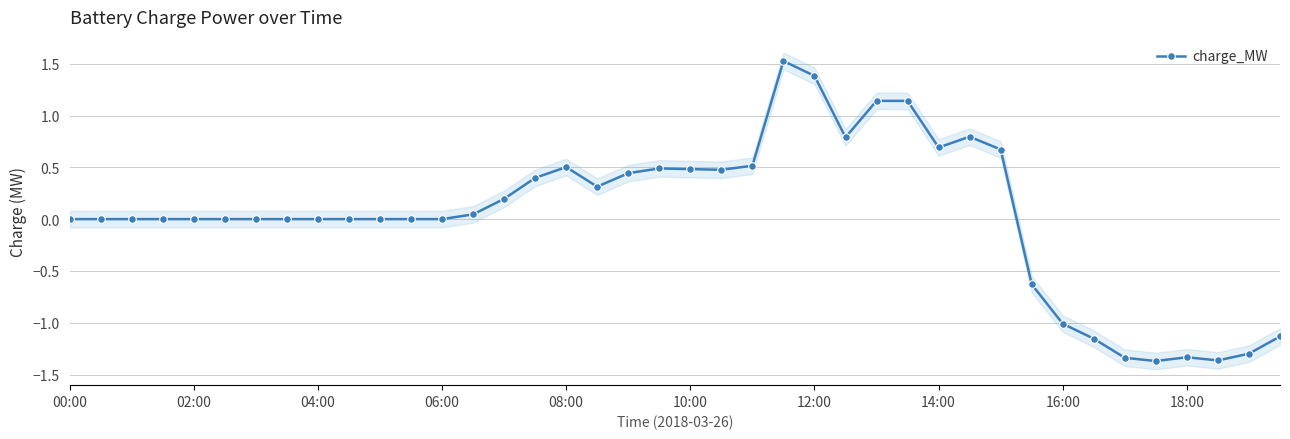

The value of charge_MW at 14:00 is 1.1. True or false?

False